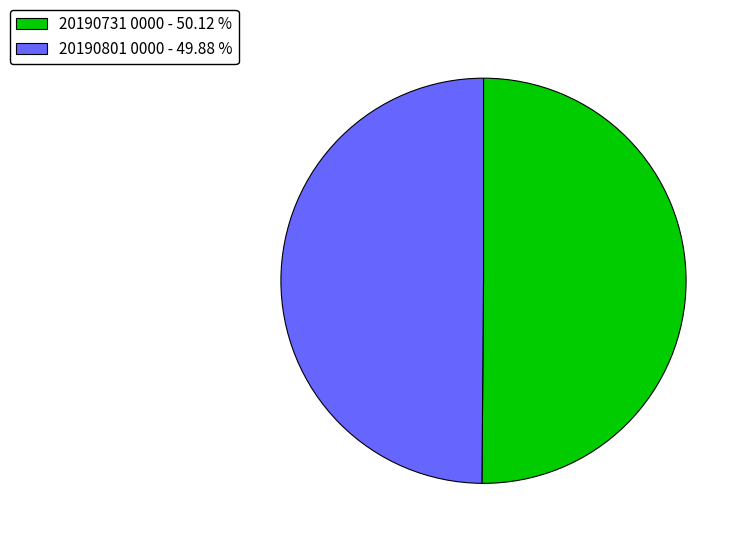

How many slices are in this pie chart?

2